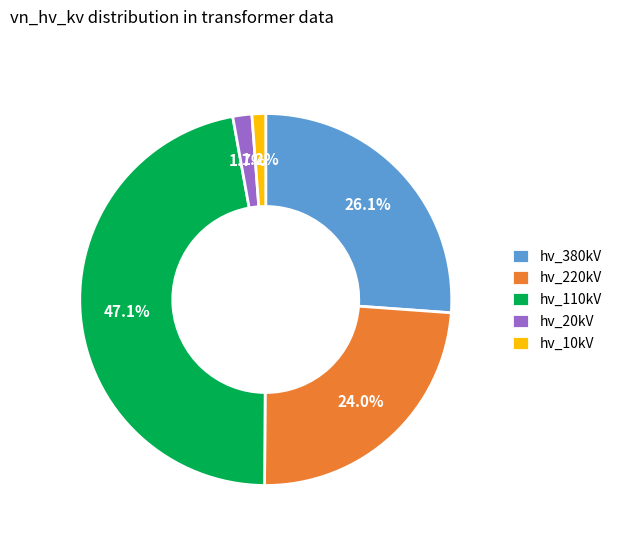

Which has a higher value, hv_110kV or hv_380kV?

hv_110kV